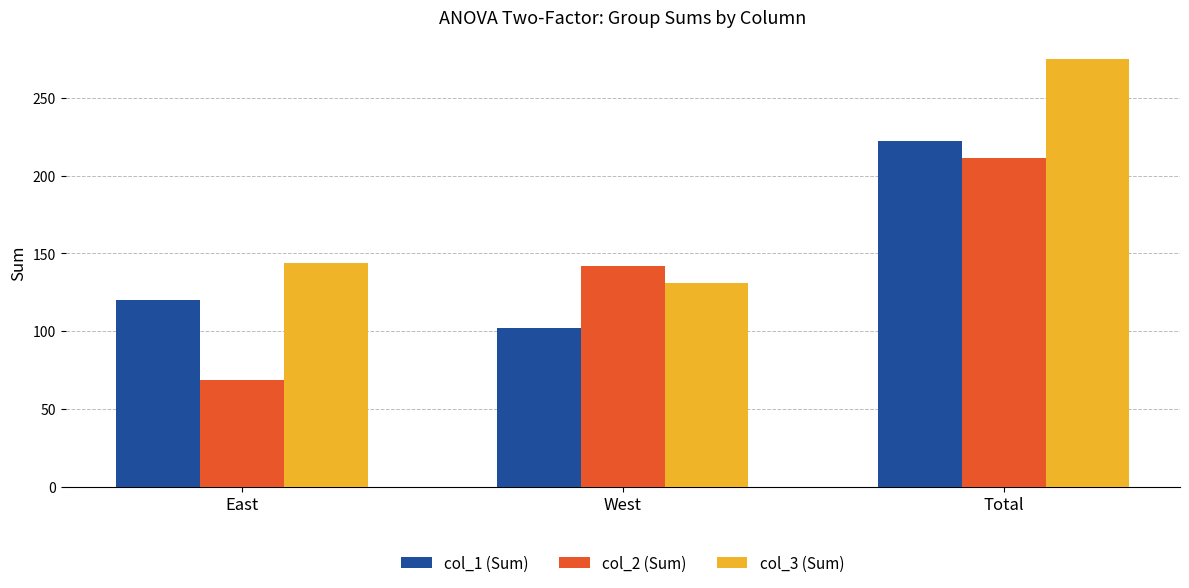

At how many categories does at least one series exceed 219?

1